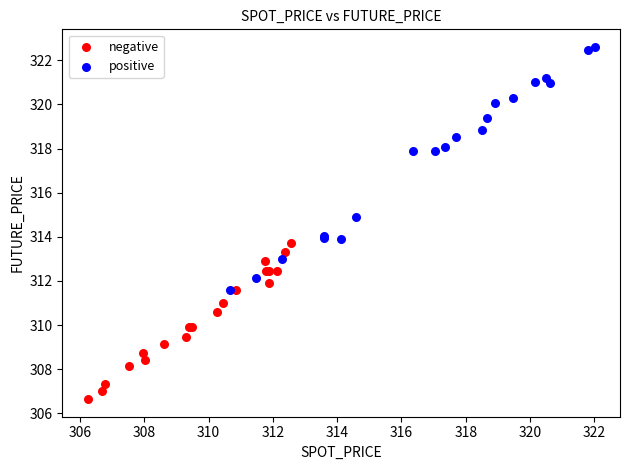

Which series contains the lowest Y value?

negative